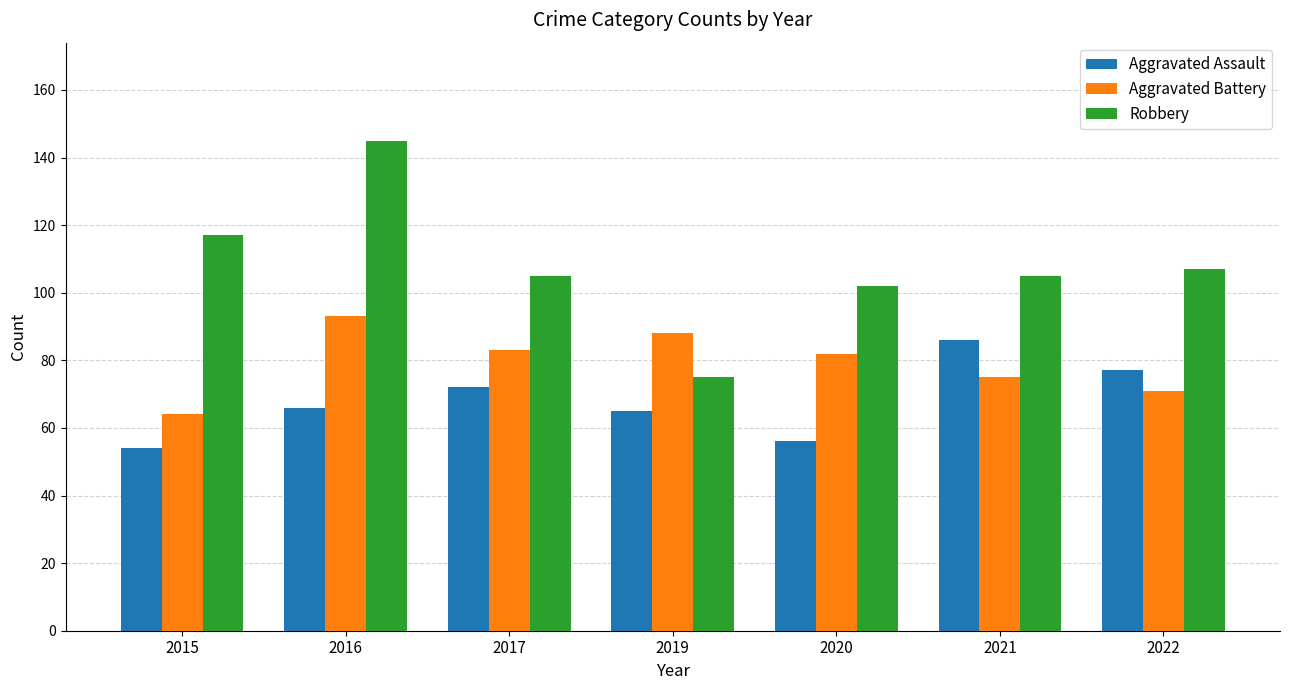

Where is Aggravated Assault nearest to the value 70?

2017